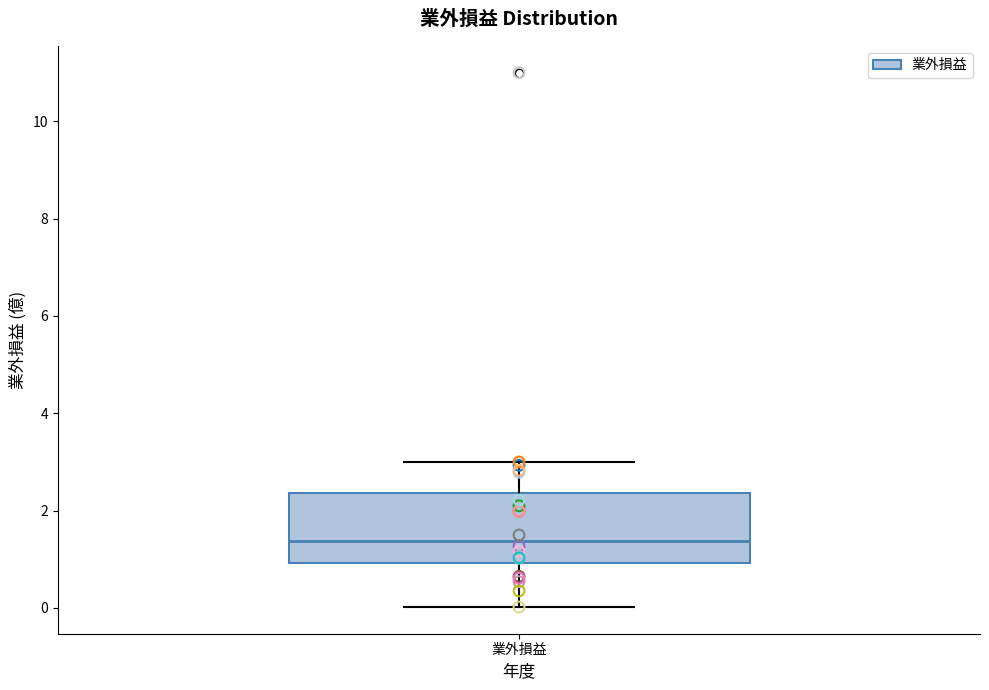

Read this box plot against the y-axis: the position of the median line, the range covered by the box, and the ends of both whiskers. The values are not printed on the chart, so give them approximately, as read against the axis.

median 1.4, box 1.0 to 2.4, whiskers 0.0 to 3.0